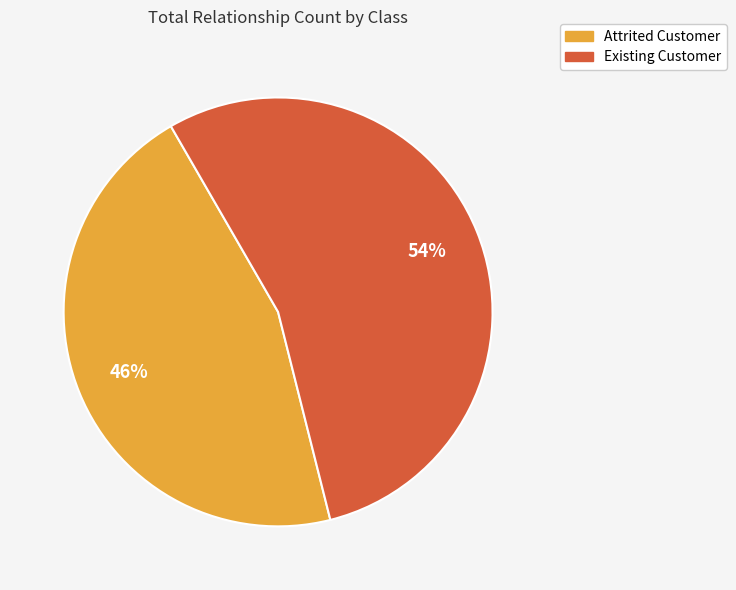

To the nearest percent, what is the average slice percentage?

50%